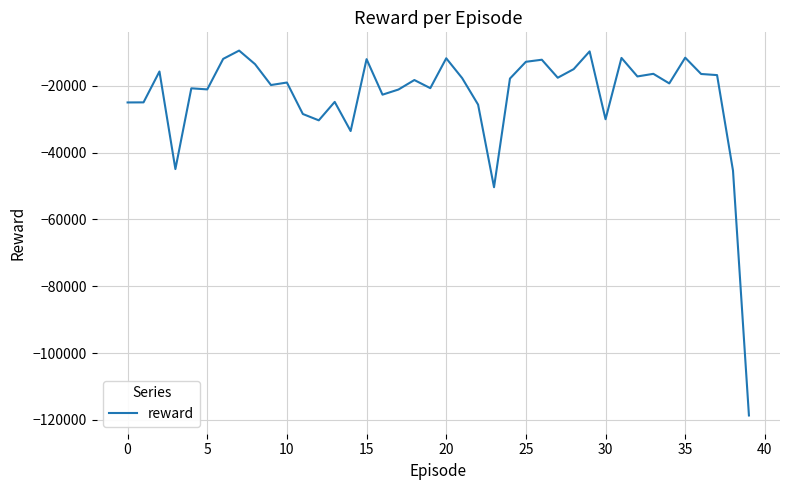

What is the difference between the maximum and minimum values?

109231.9